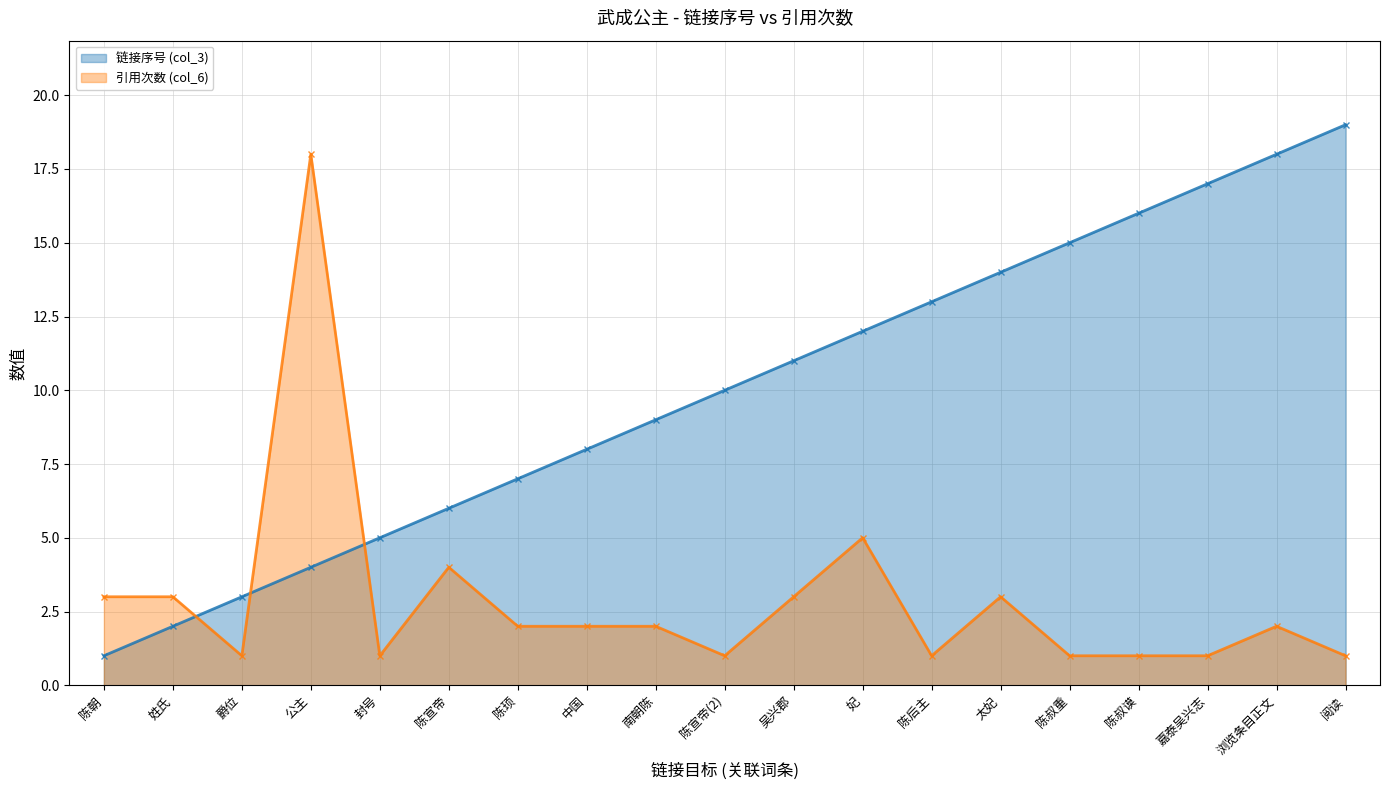

What is the greatest value displayed?

19